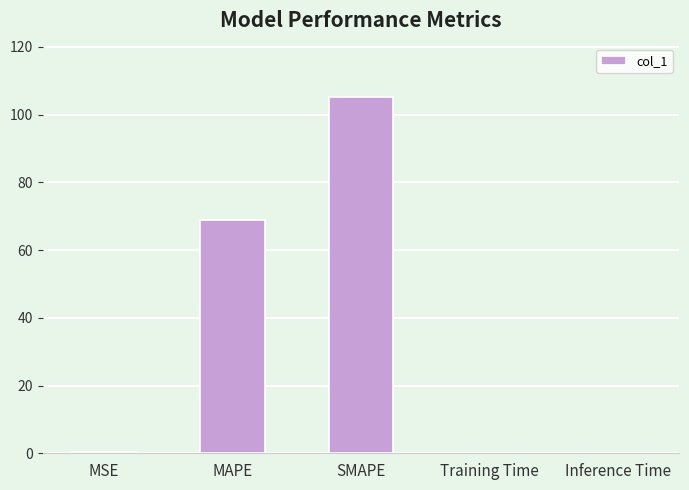

What is the greatest value displayed?

105.2